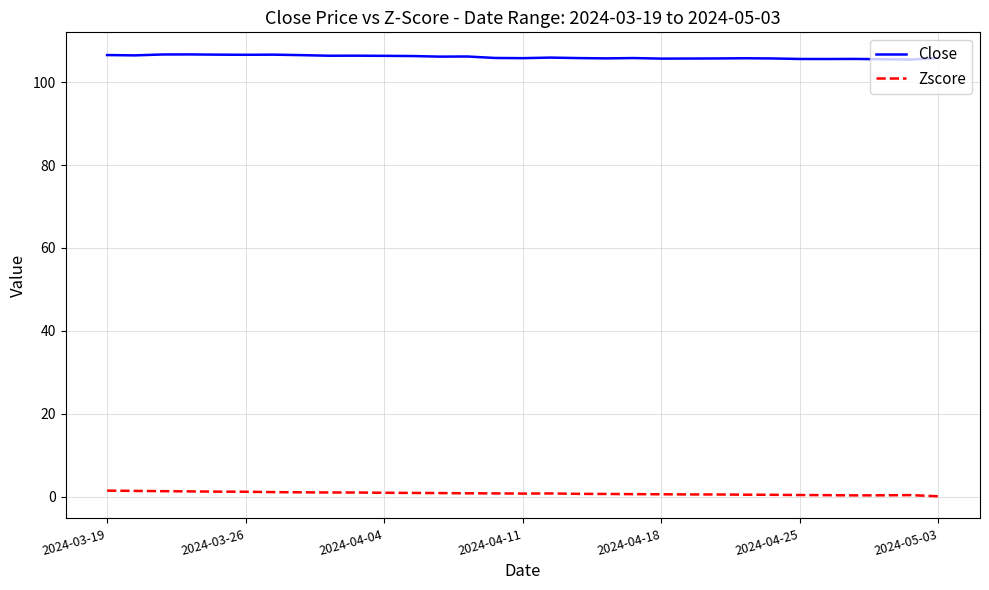

True or false: Zscore and Close intersect in this chart.

False